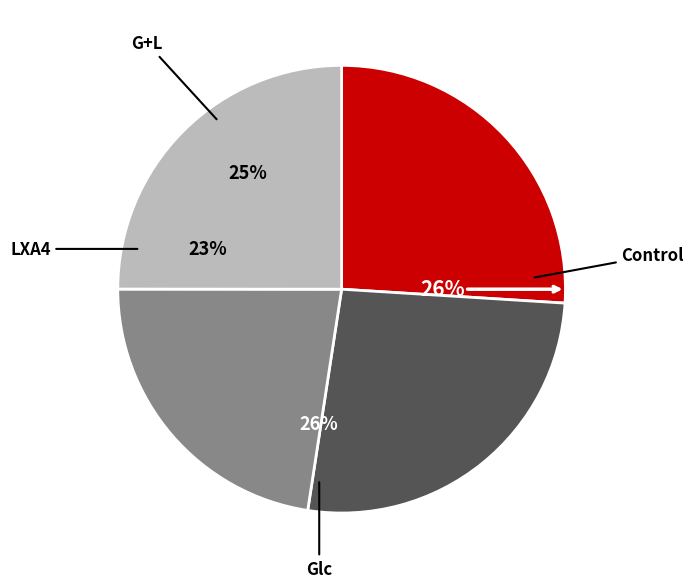

To the nearest percent, what portion does G+L represent?

25%